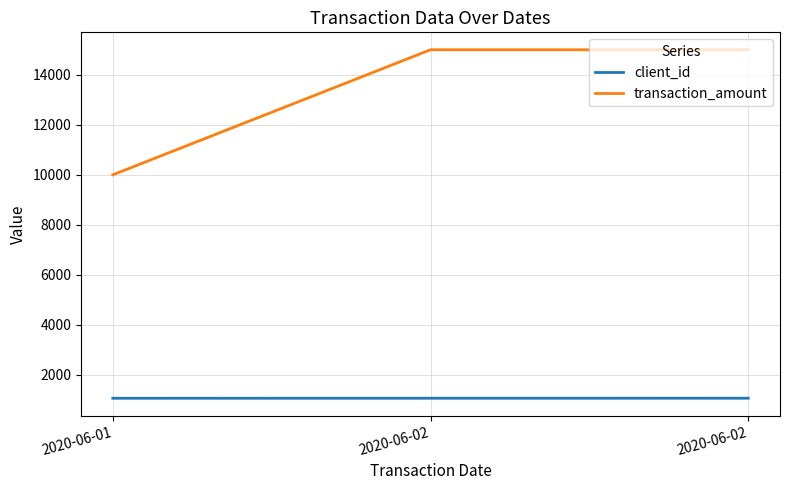

At which label is client_id closest to 1068?

2020-06-02